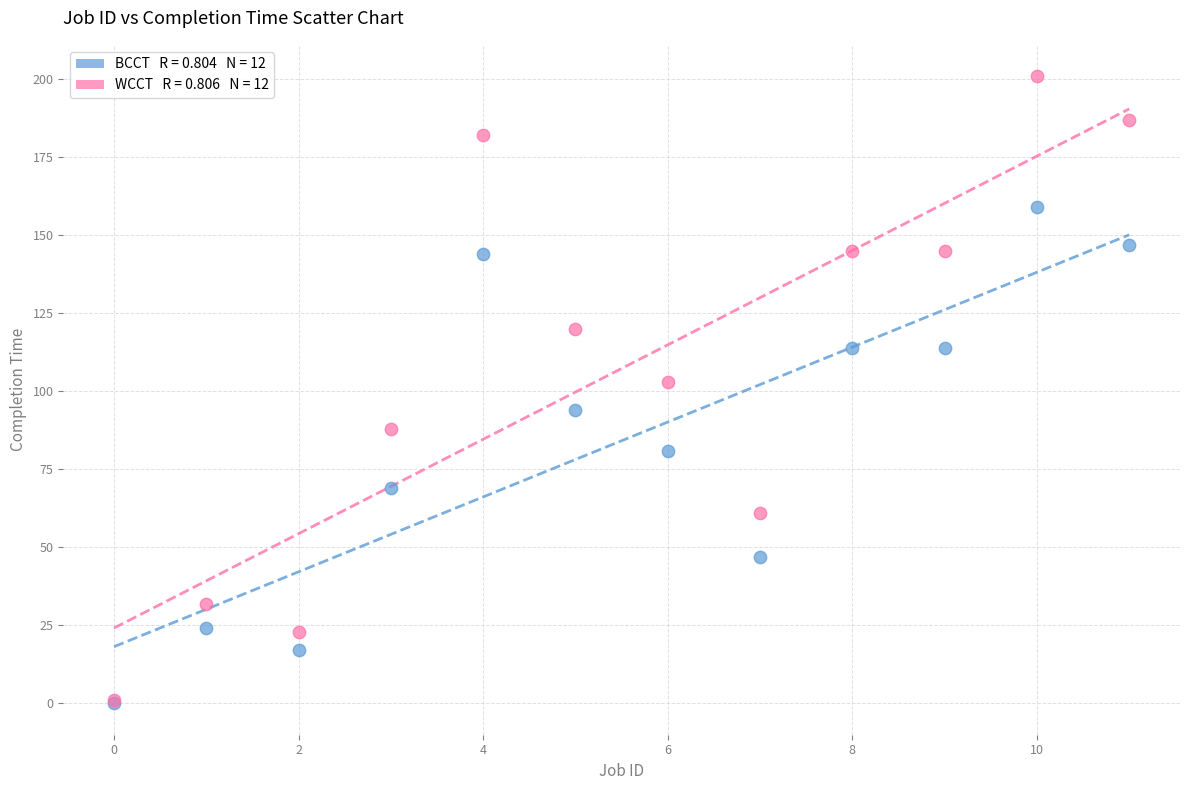

Across all series, what Y value is closest to 100?

103